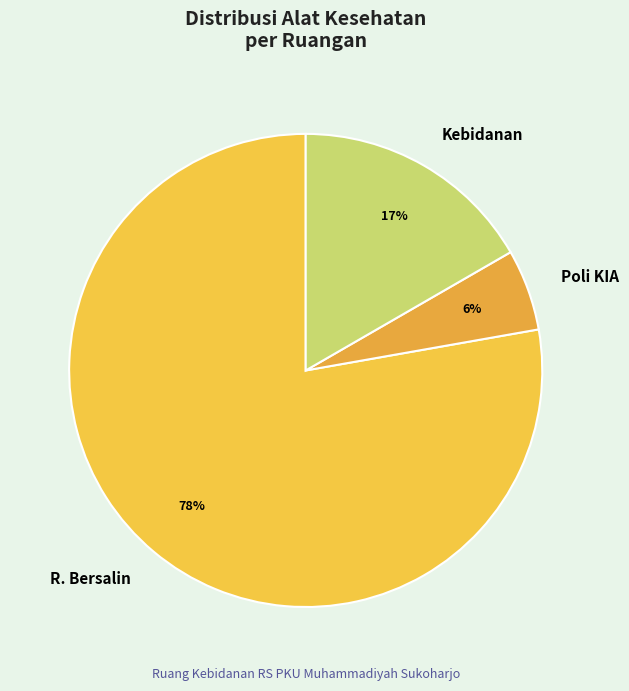

What percentage is the Kebidanan slice, to the nearest percent?

17%